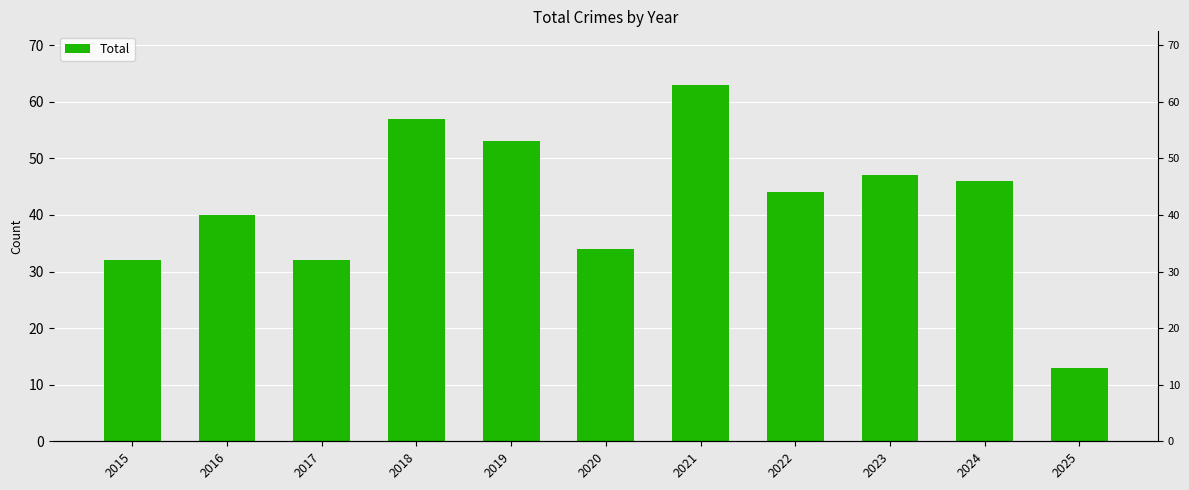

Between 2023 and 2019, which is larger?

2019